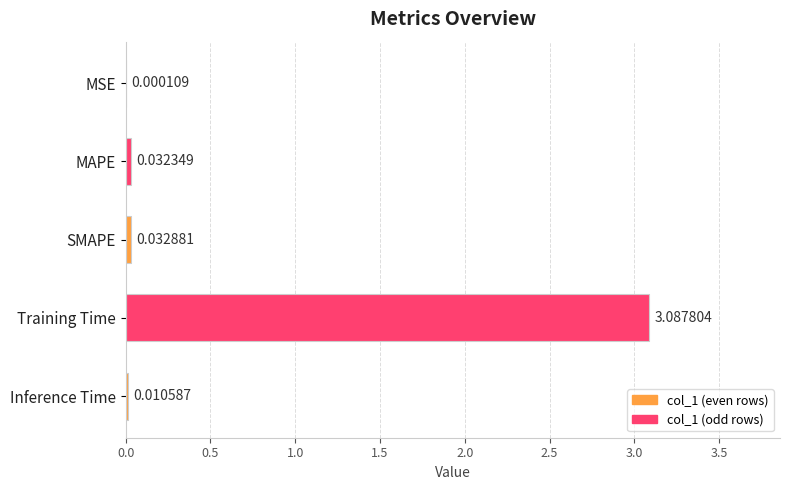

Where is the data nearest to the value 1?

SMAPE